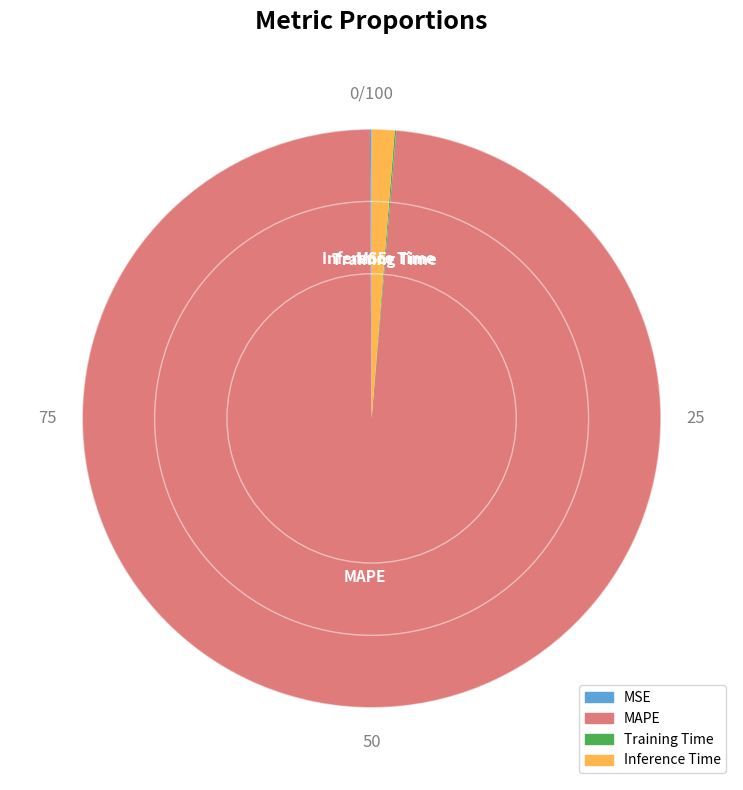

Is it true that Inference Time is 11% of the pie?

False